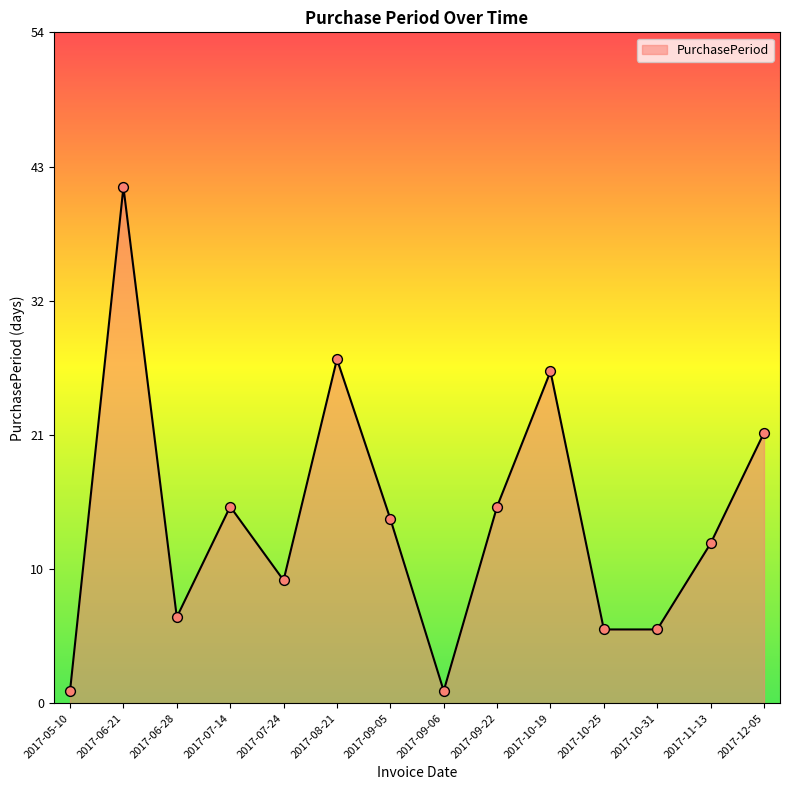

What is the ratio of the value at 2017-07-24 to the value at 2017-08-21?

0.4